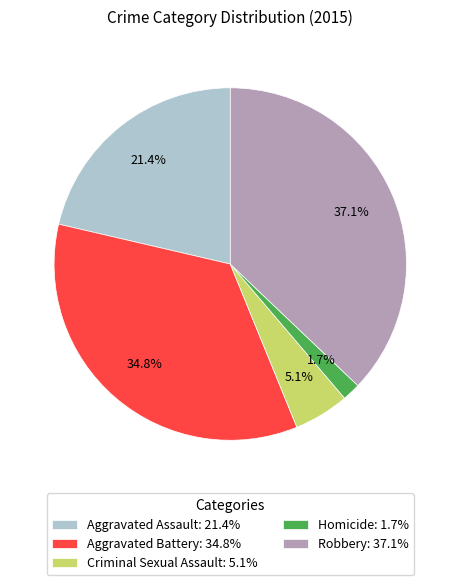

How many segments does this pie chart have?

5